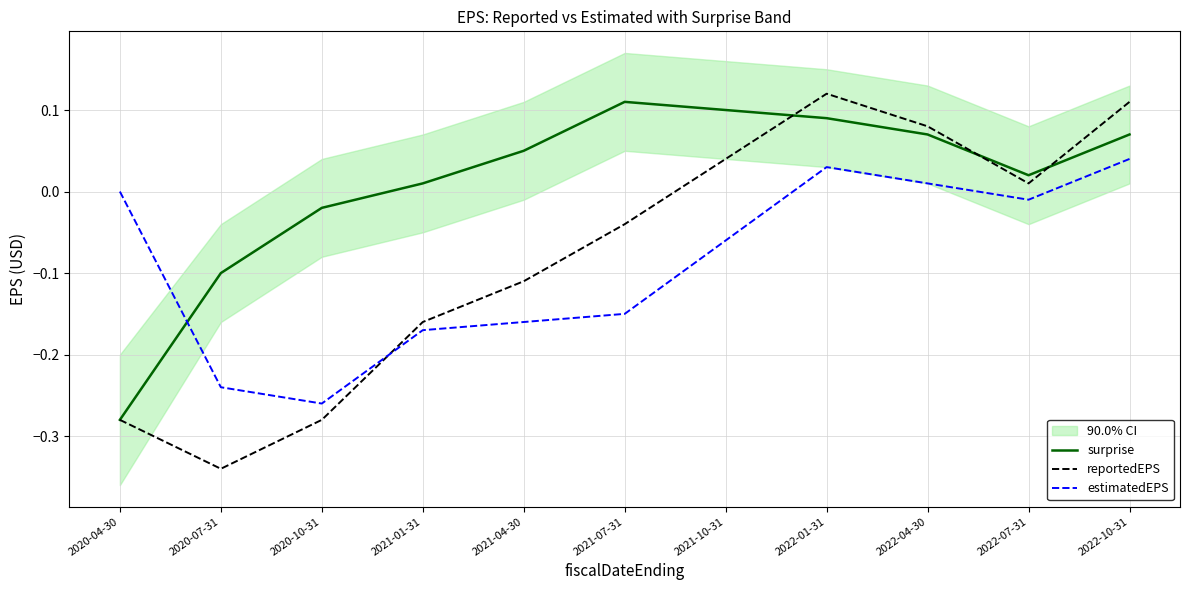

What is the lowest value of the reportedEPS series?

-0.3